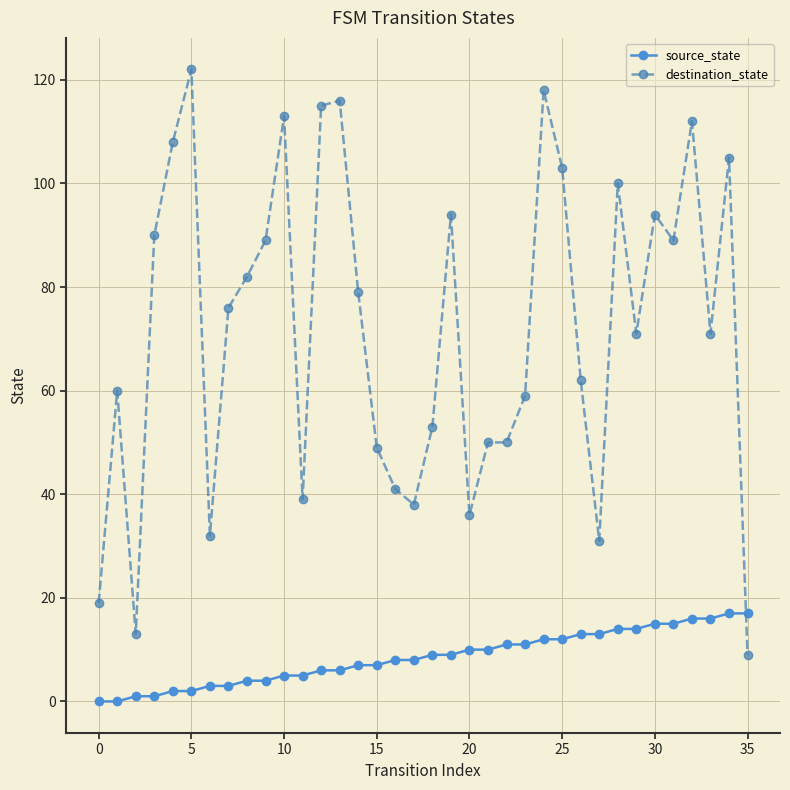

True or false: destination_state and source_state intersect in this chart.

True